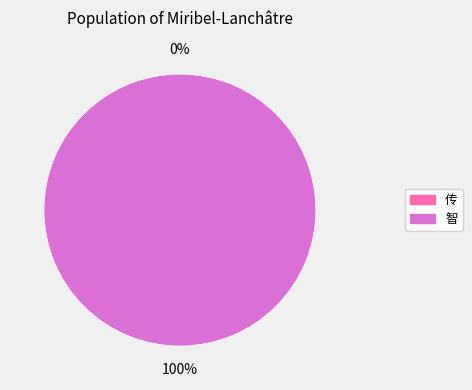

What is the smallest slice in the pie chart?

传